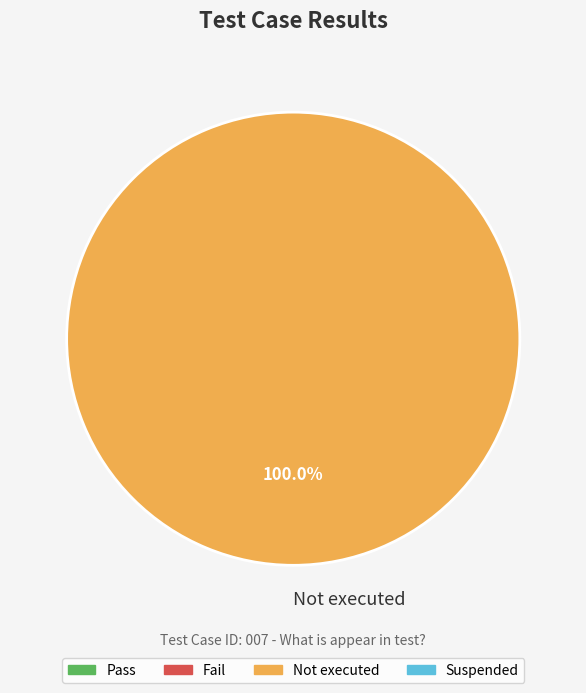

Rank the categories by value from highest to lowest.

Not executed